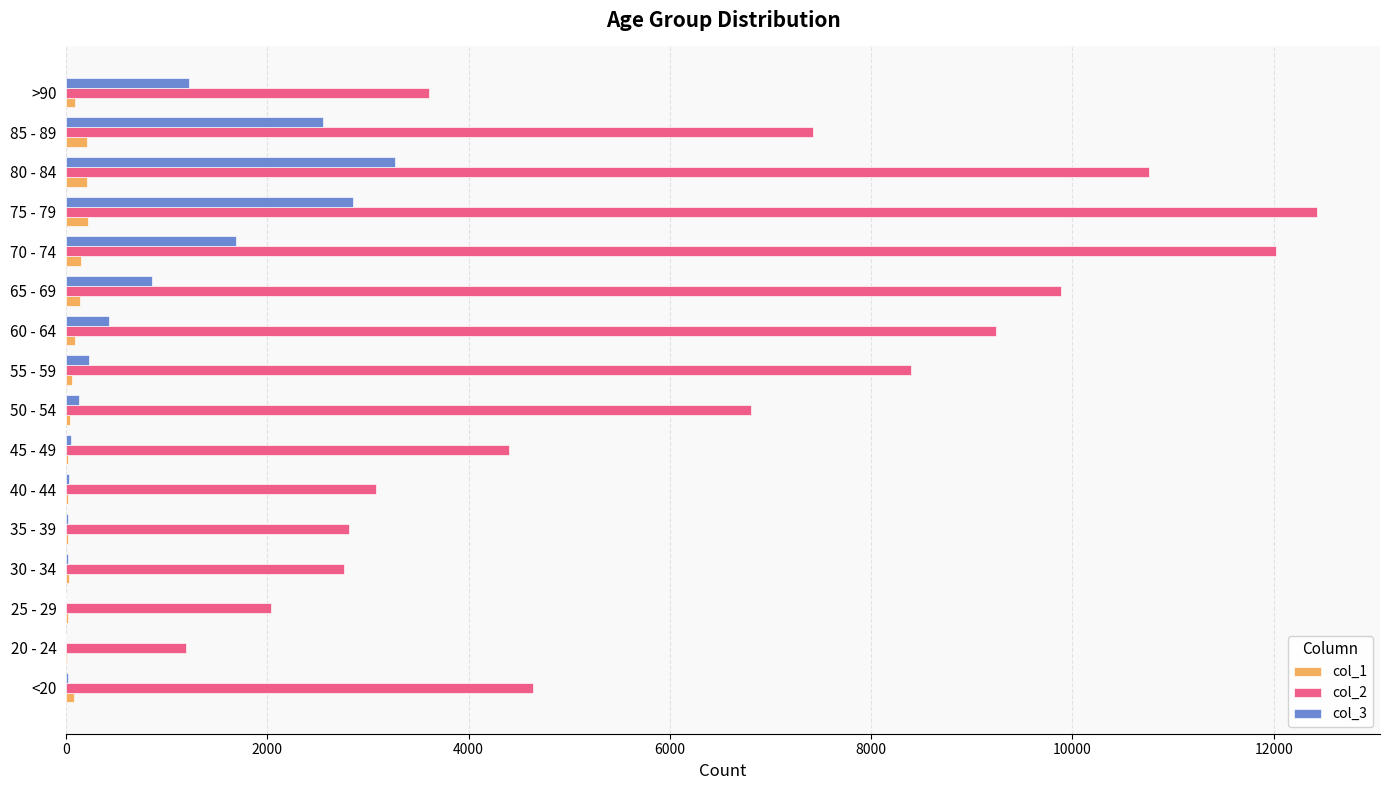

What is the greatest value displayed?

12434